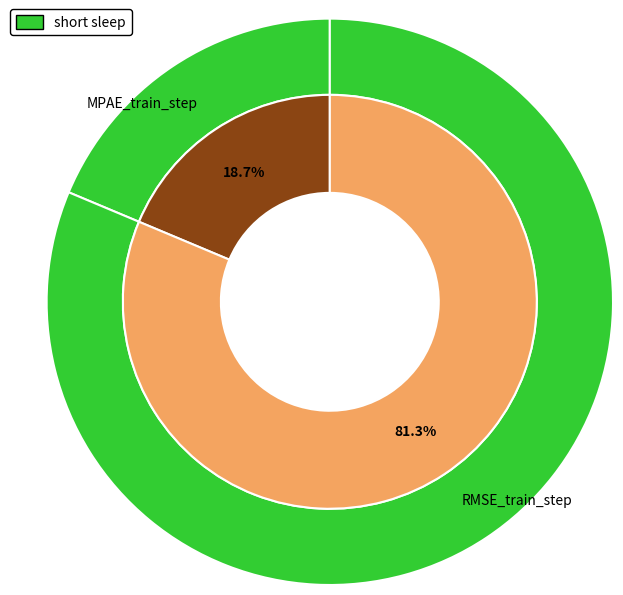

Which category accounts for the majority?

RMSE_train_step